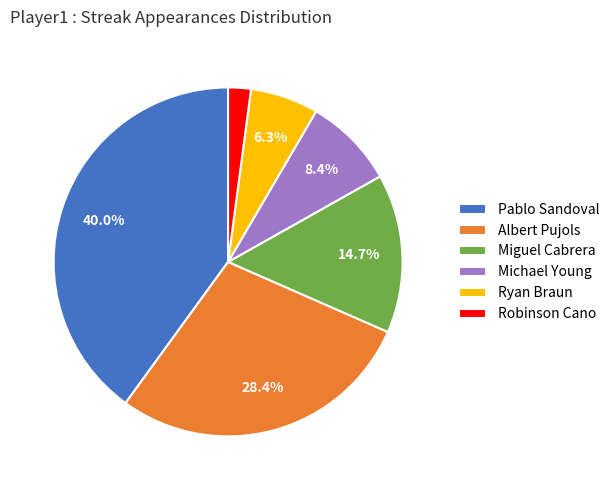

How many segments does this pie chart have?

6